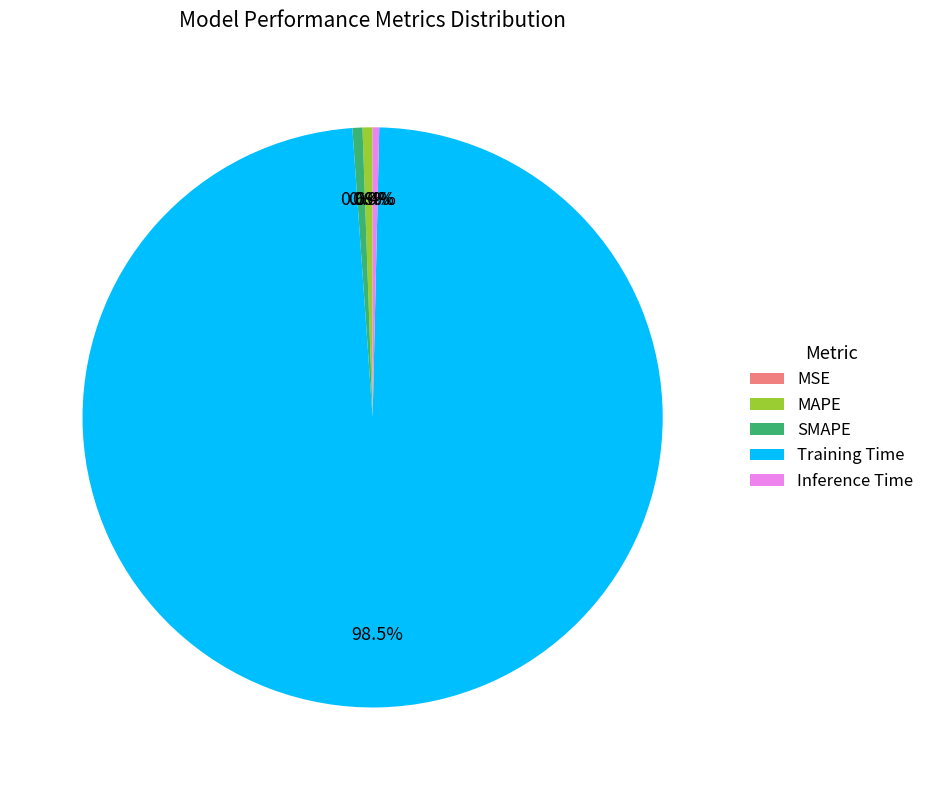

Combined, do SMAPE and Training Time account for over 50%?

Yes